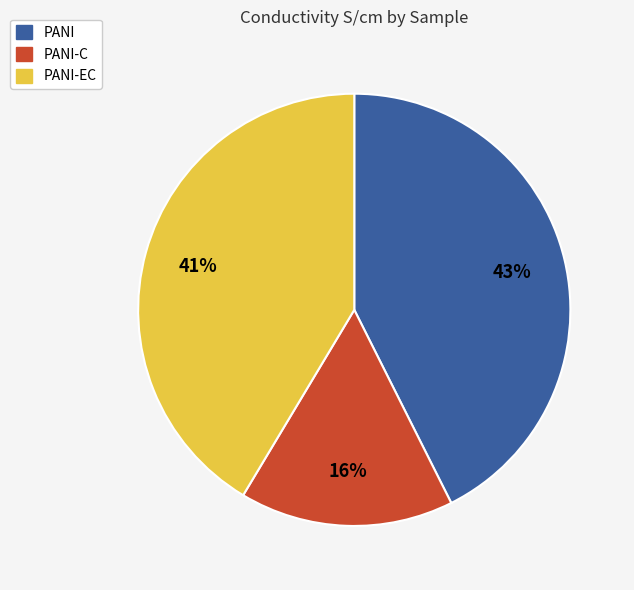

Count the number of slices in the pie.

3